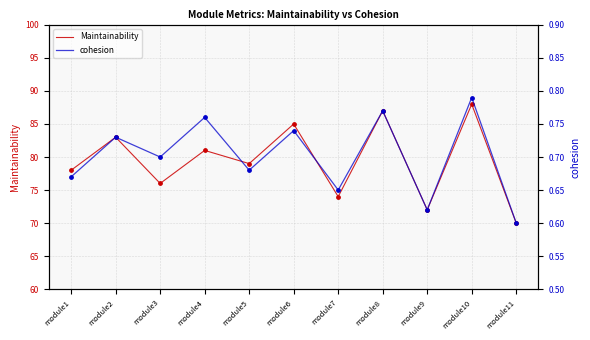

Which series has the widest spread of Y values?

Maintainability